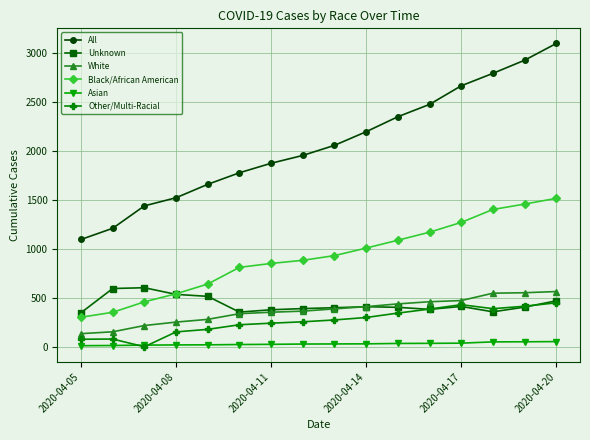

Which series has the largest total across all categories?

All